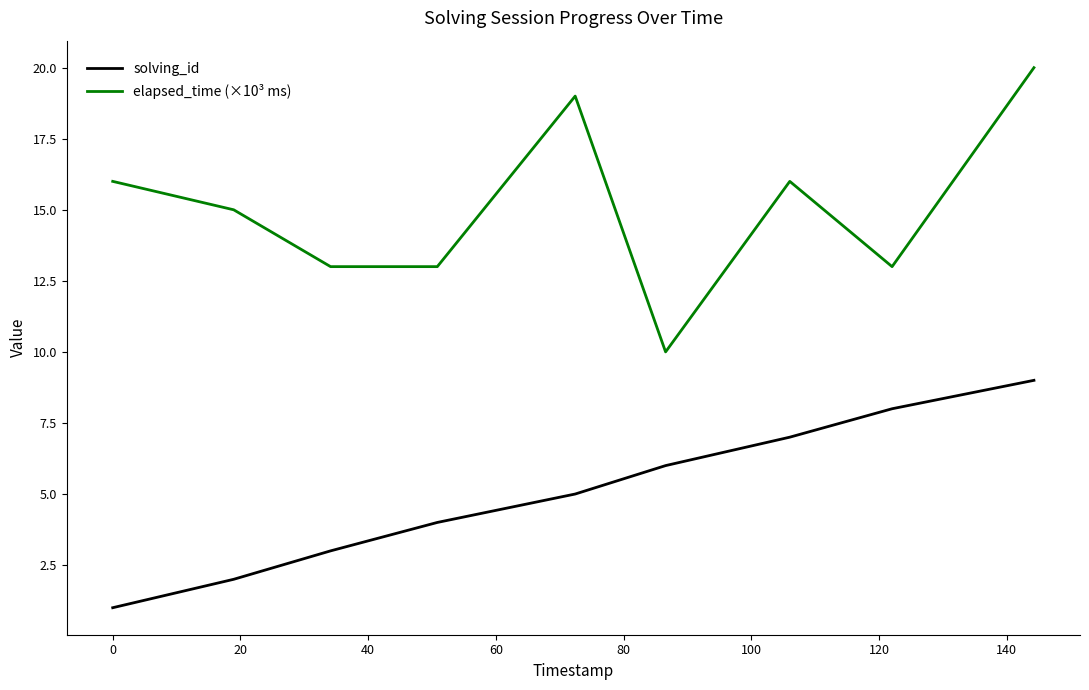

Which series has the largest range (max minus min)?

elapsed_time (×10³ ms)